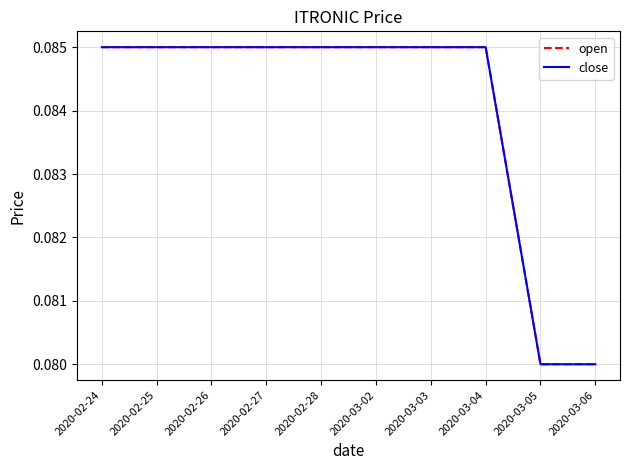

True or false: close and open cross at least once.

False